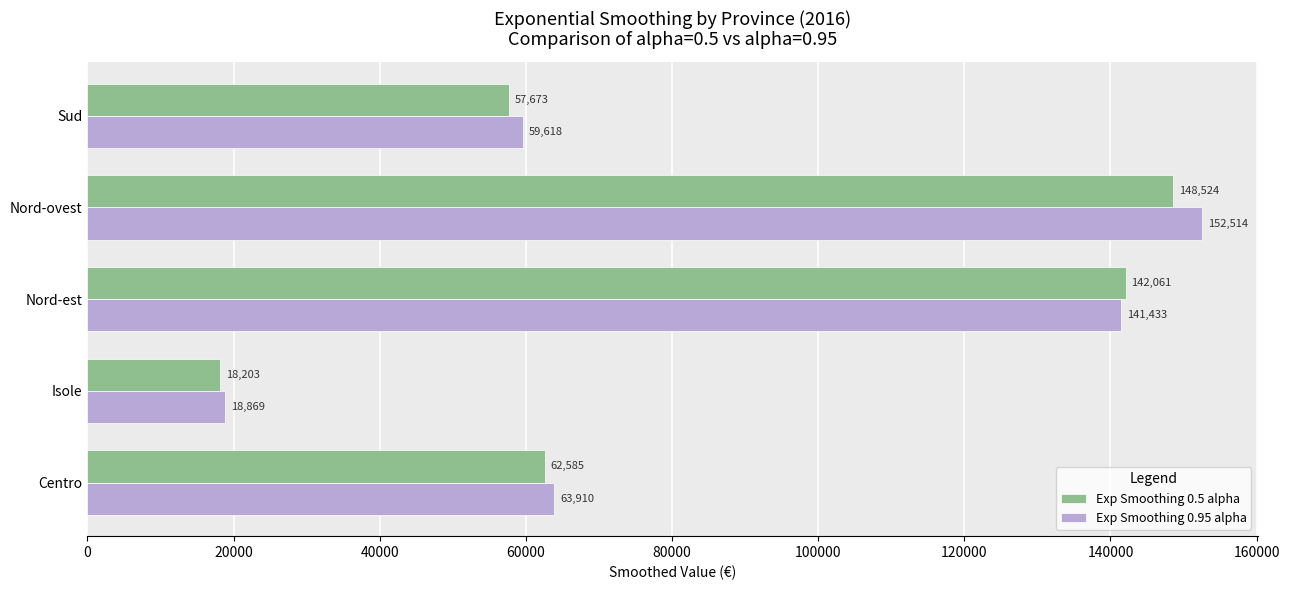

Is the value of Exp Smoothing 0.95 alpha at Centro greater than the value of Exp Smoothing 0.5 alpha at Nord-ovest?

No